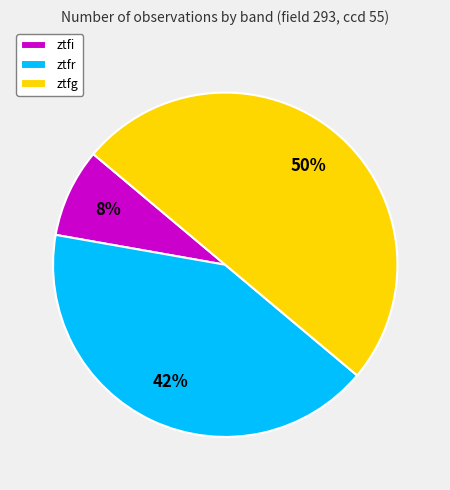

Is the sum of ztfi and ztfg greater than half?

Yes